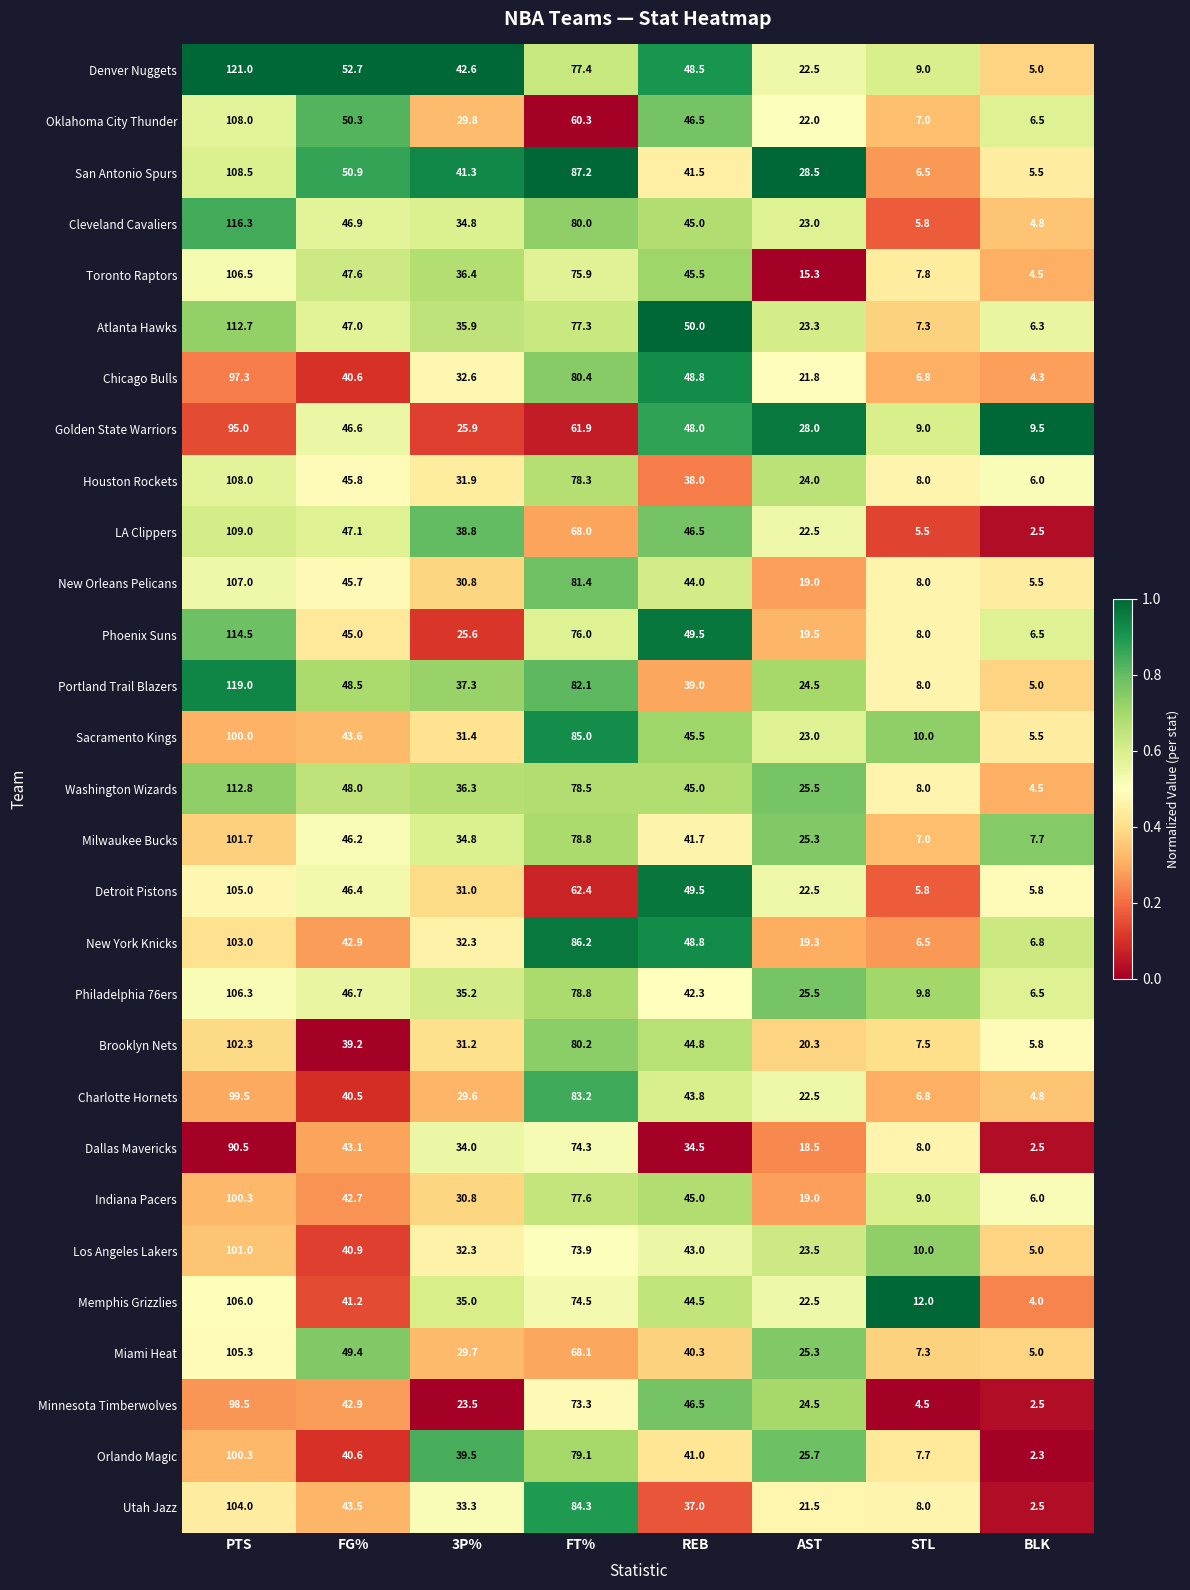

What is the highest value of the Oklahoma City Thunder series?

108.0